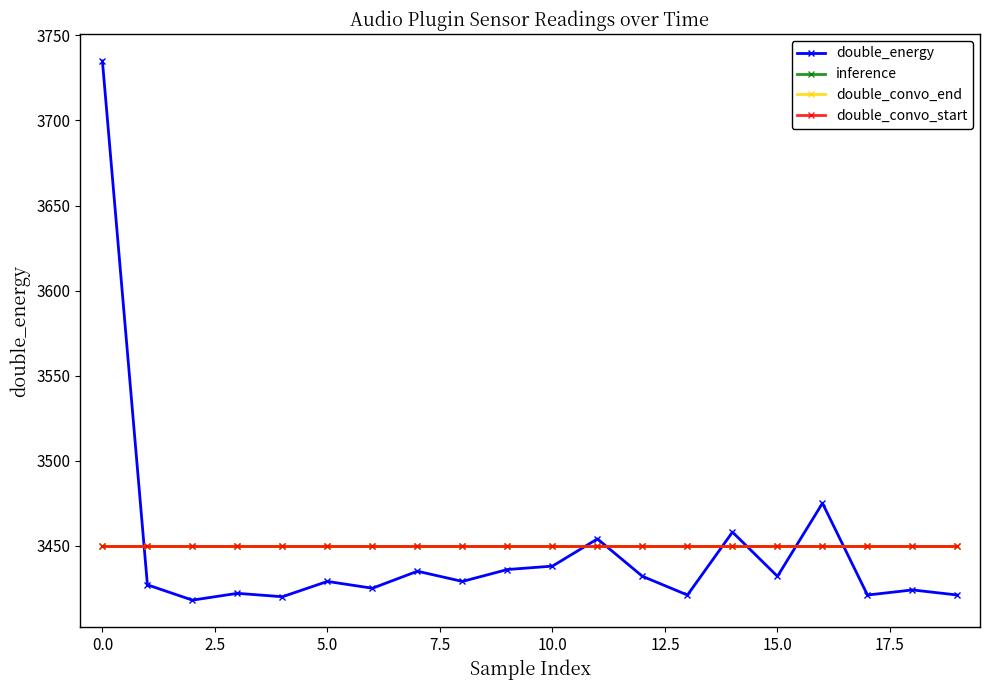

What is the minimum value shown in the chart?

3418.0